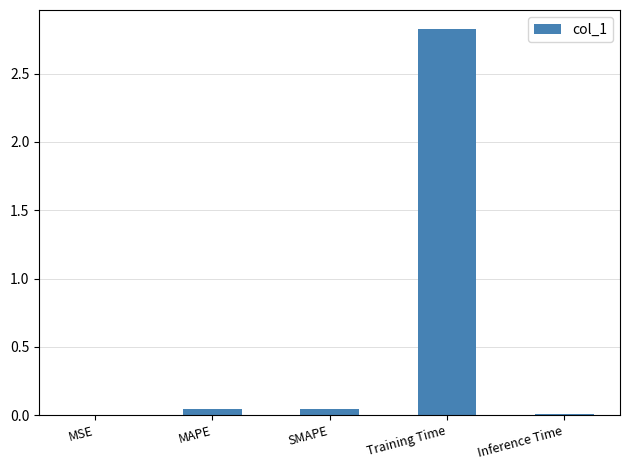

Which has a higher value, Training Time or Inference Time?

Training Time